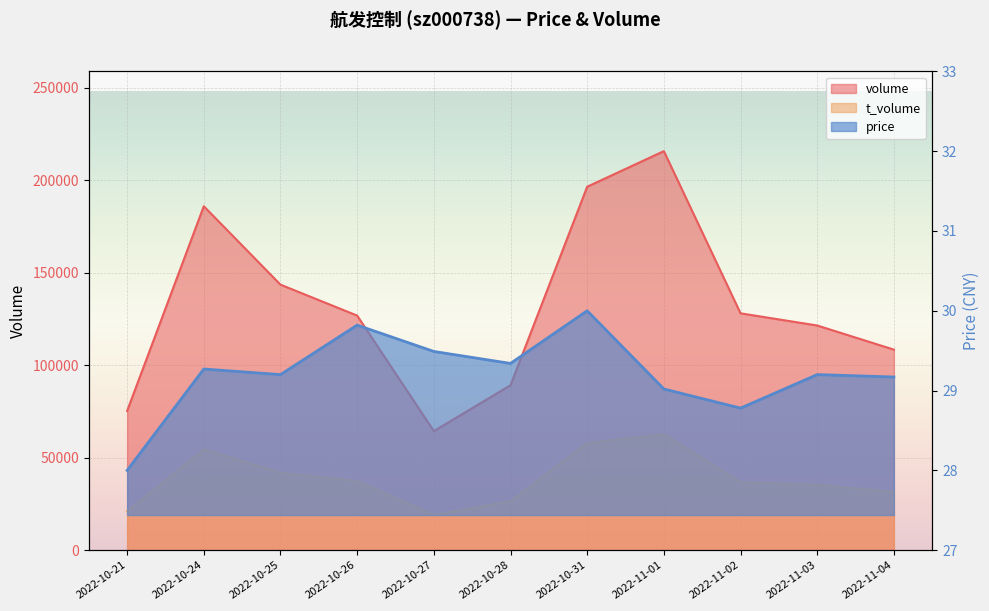

True or false: t_volume and price intersect in this chart.

False